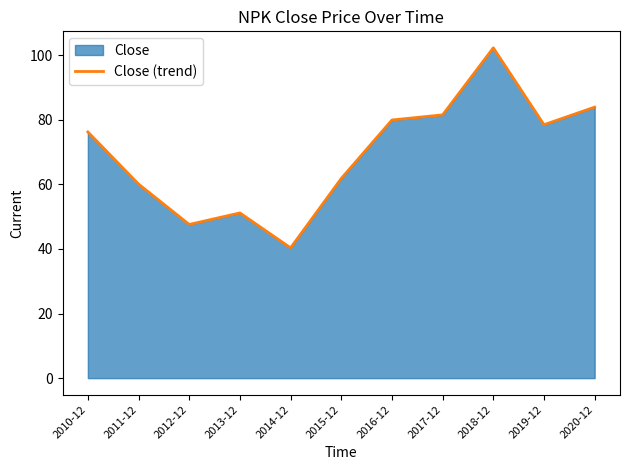

Reading left to right, list all the values displayed in this chart.

2010-12=76.2	2011-12=60.1	2012-12=47.6	2013-12=51.2	2014-12=40.4	2015-12=61.8	2016-12=80.0	2017-12=81.5	2018-12=102.3	2019-12=78.5	2020-12=83.9